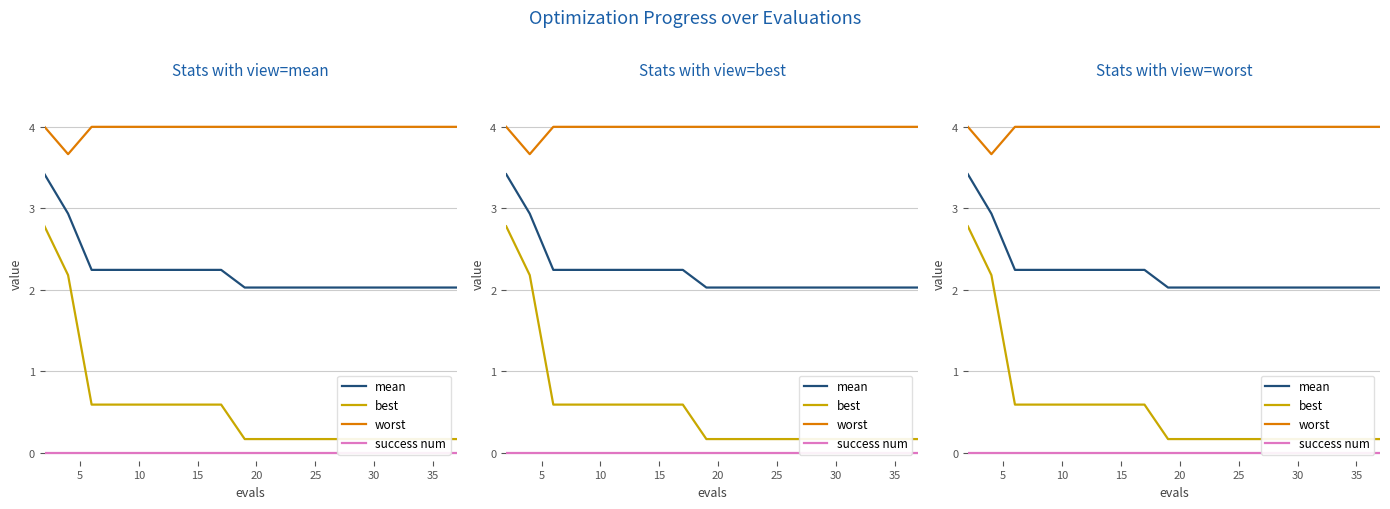

Which series has the largest total across all categories?

worst